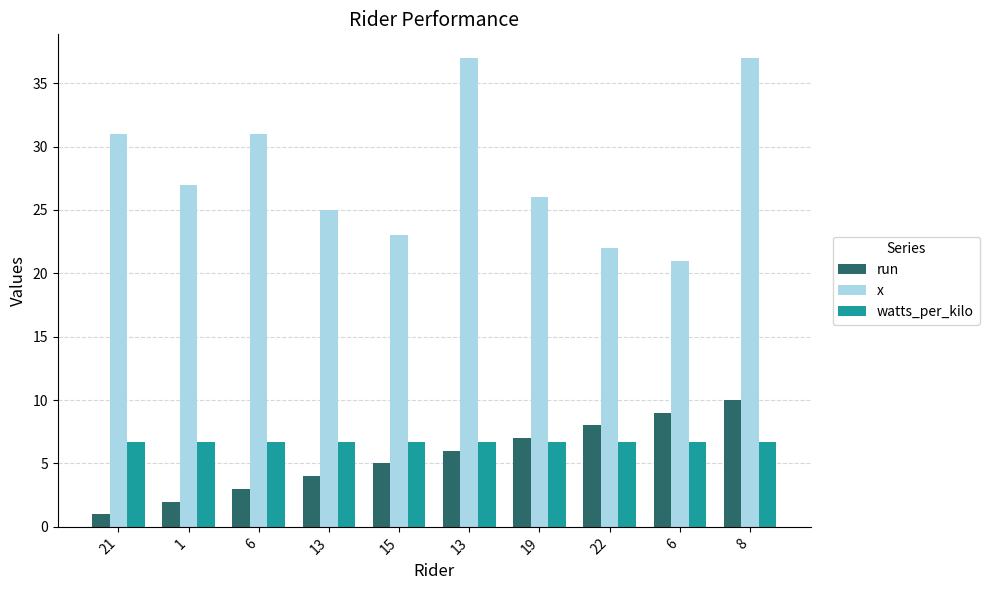

How many groups of bars are there?

10